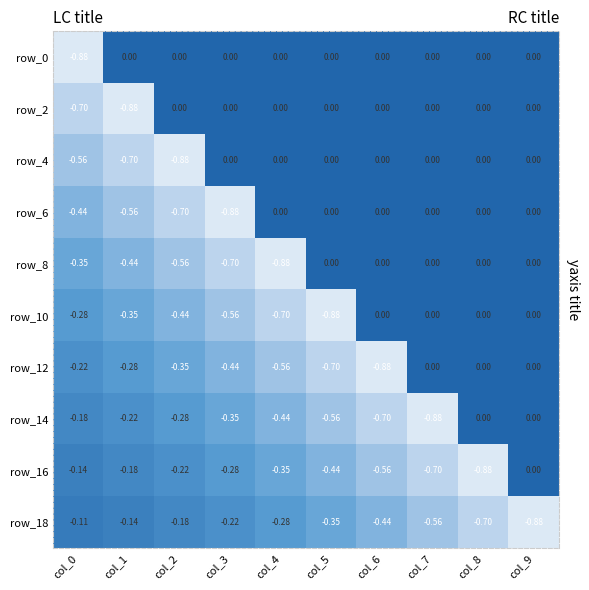

Between col_5 and col_7, which series saw the biggest shift?

row_10